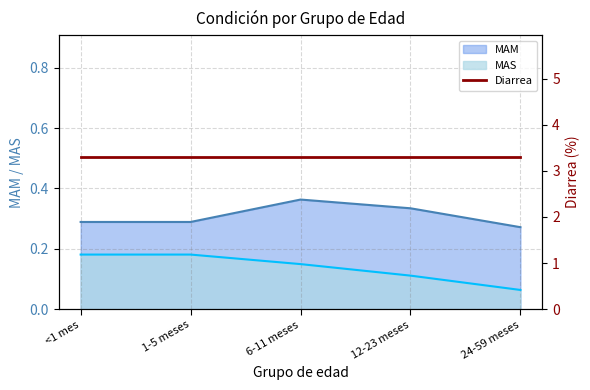

The MAS series shows 0.3 at <1 mes. True or false?

False